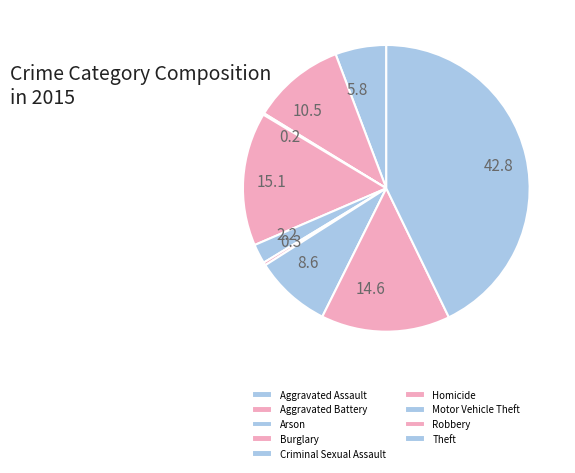

Rank the categories by value from lowest to highest.

Arson, Homicide, Criminal Sexual Assault, Aggravated Assault, Motor Vehicle Theft, Aggravated Battery, Robbery, Burglary, Theft